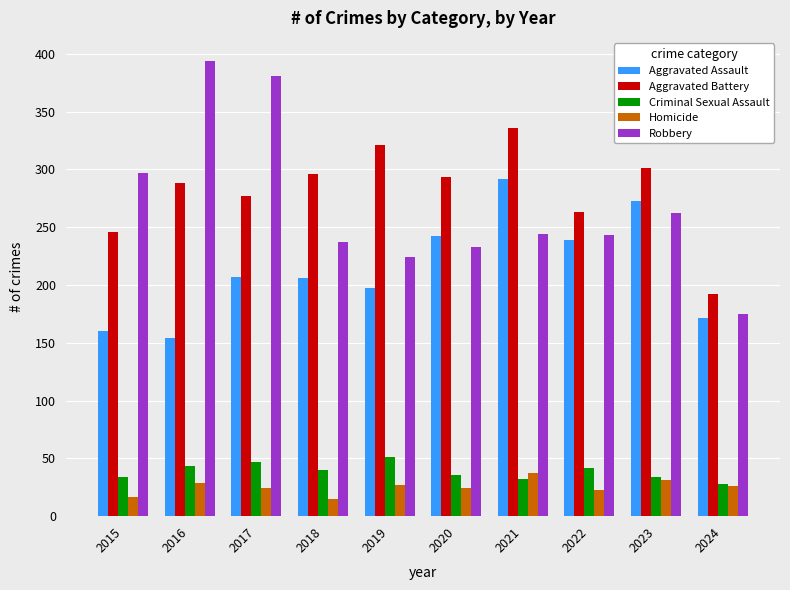

How many data points does each series have?

10